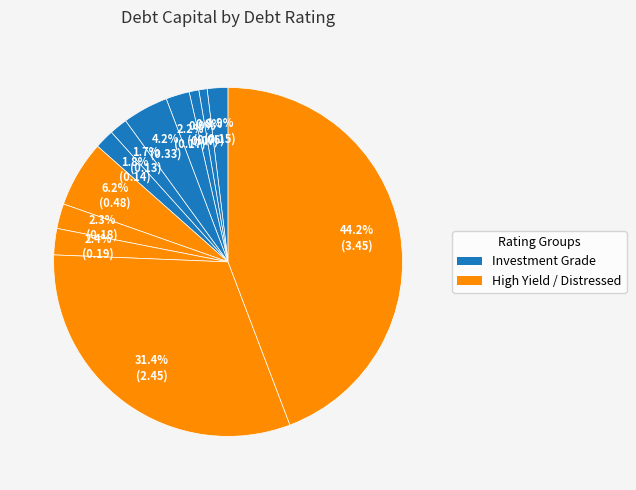

How many segments does this pie chart have?

12